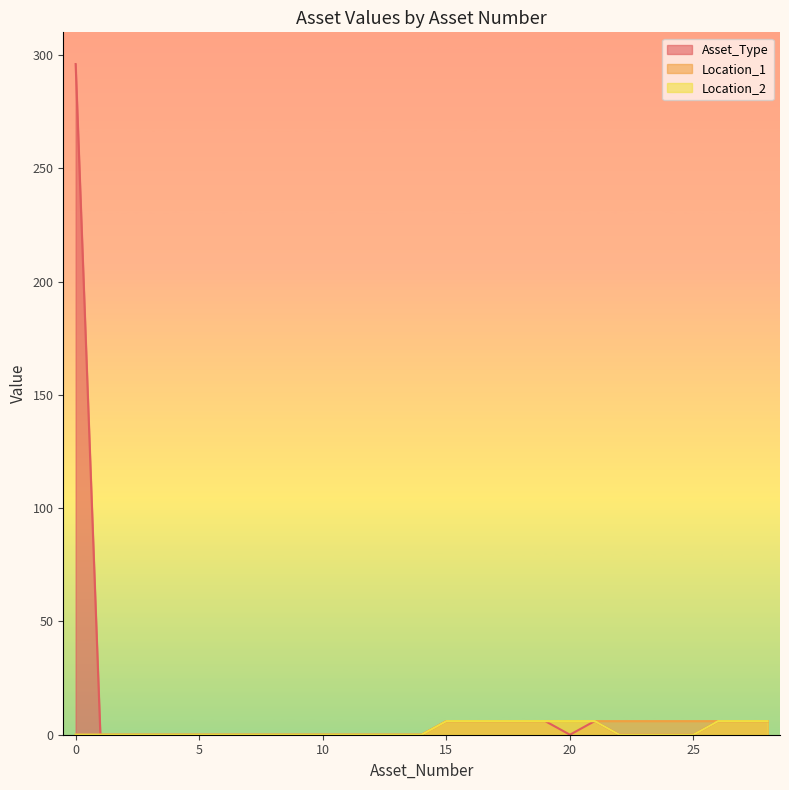

Reading left to right, what are all the values shown in this chart?

Asset_Type: 0=296	1=0	2=0	3=0	4=0	5=0	6=0	7=0	8=0	9=0	10=0	11=0	12=0	13=0	14=0	15=6	16=6	17=6	18=6	19=6	20=0	21=6	22=0	23=0	24=0	25=0	26=6	27=6	28=6
Location_1: 0=0	1=0	2=0	3=0	4=0	5=0	6=0	7=0	8=0	9=0	10=0	11=0	12=0	13=0	14=0	15=6	16=6	17=6	18=6	19=6	20=6	21=6	22=6	23=6	24=6	25=6	26=6	27=6	28=6
Location_2: 0=0	1=0	2=0	3=0	4=0	5=0	6=0	7=0	8=0	9=0	10=0	11=0	12=0	13=0	14=0	15=6	16=6	17=6	18=6	19=6	20=6	21=6	22=0	23=0	24=0	25=0	26=6	27=6	28=6